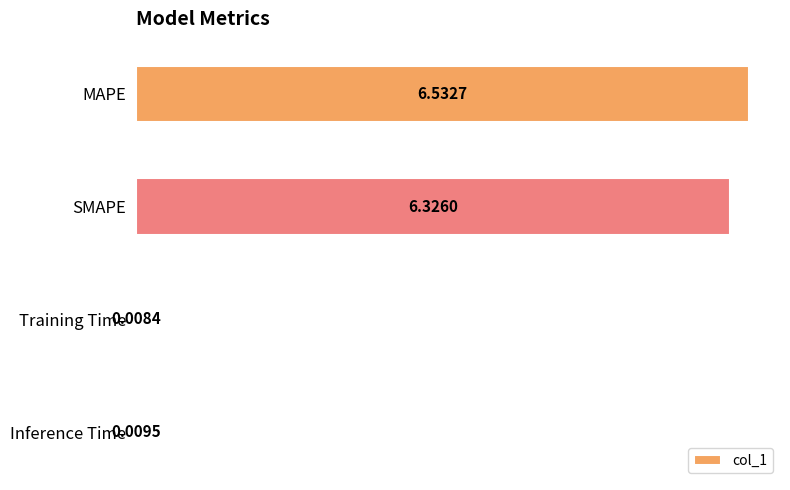

At which label is the value closest to 3?

Inference Time